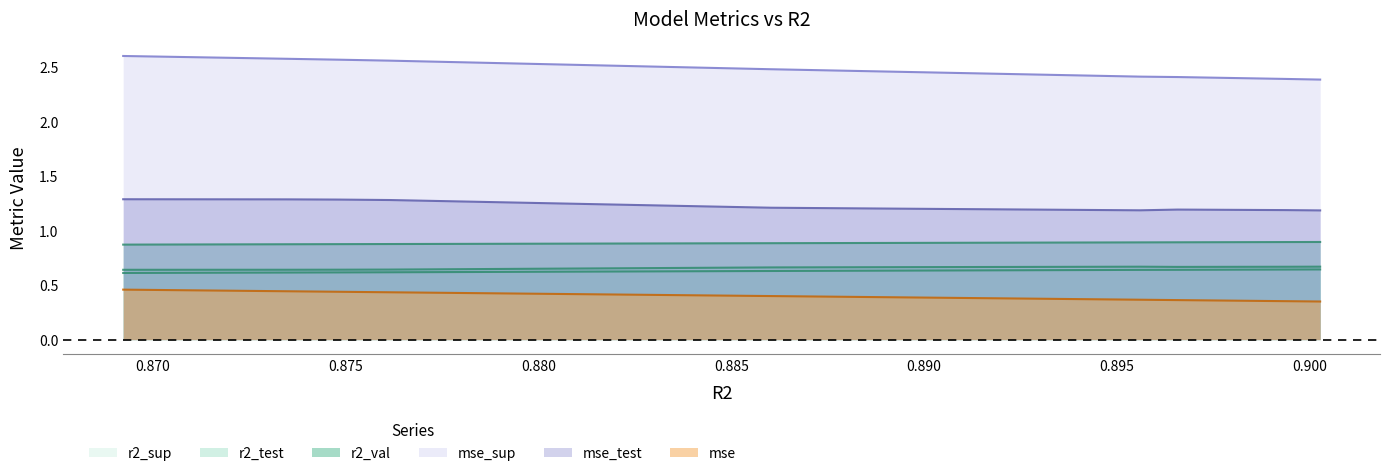

Between model_1_4_3 and model_1_4_2, which is larger?

model_1_4_3